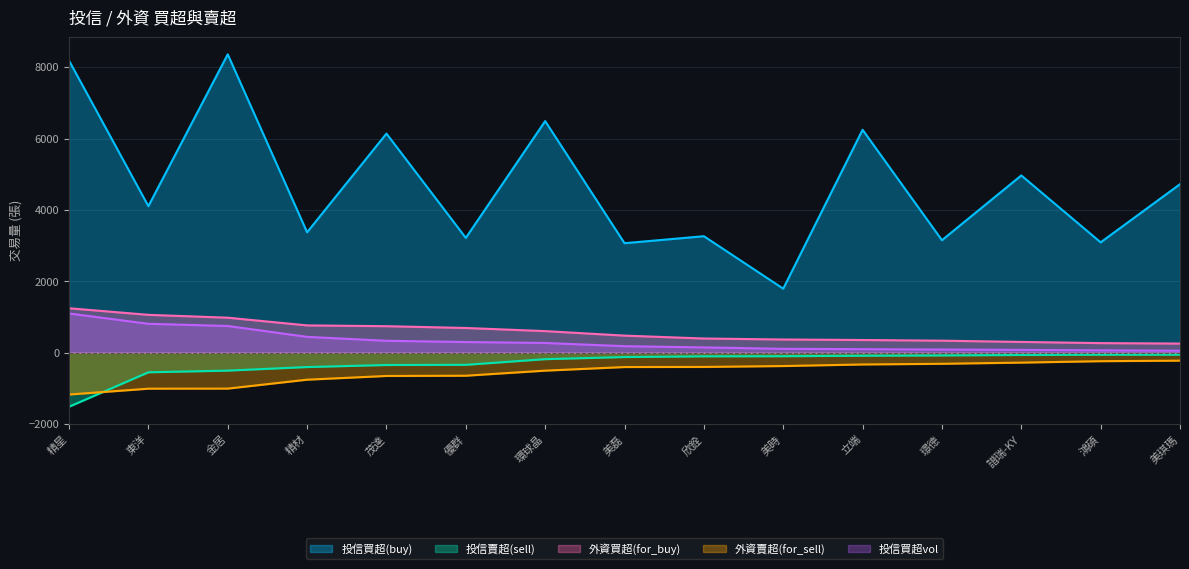

What is the label of the 12th point from the left?

璟德